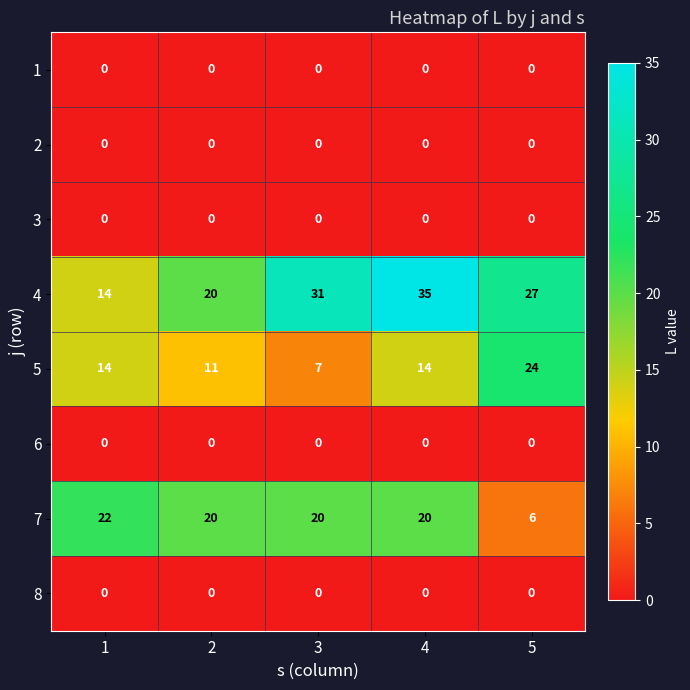

What is the maximum value shown in the chart?

35